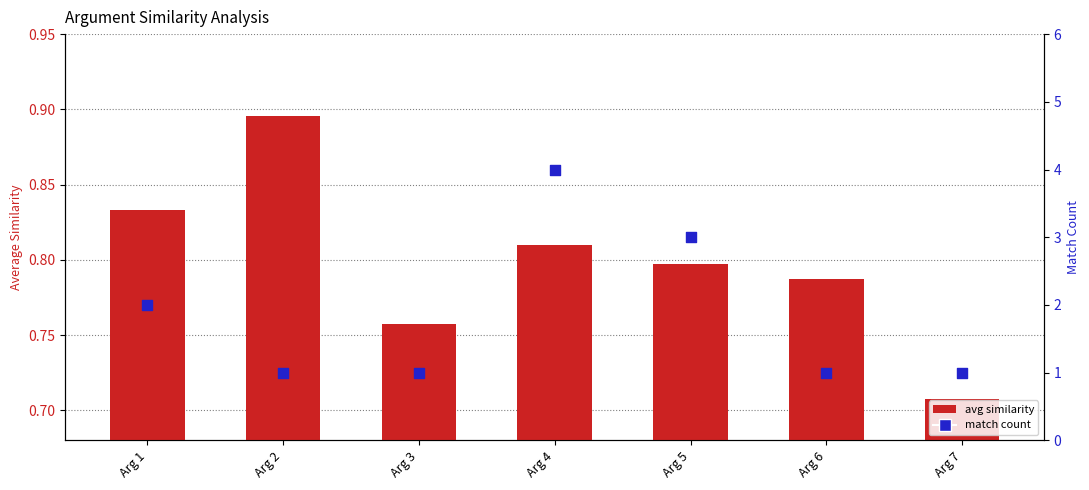

Is the value of avg similarity at Arg 4 greater than the value of match count at Arg 2?

No